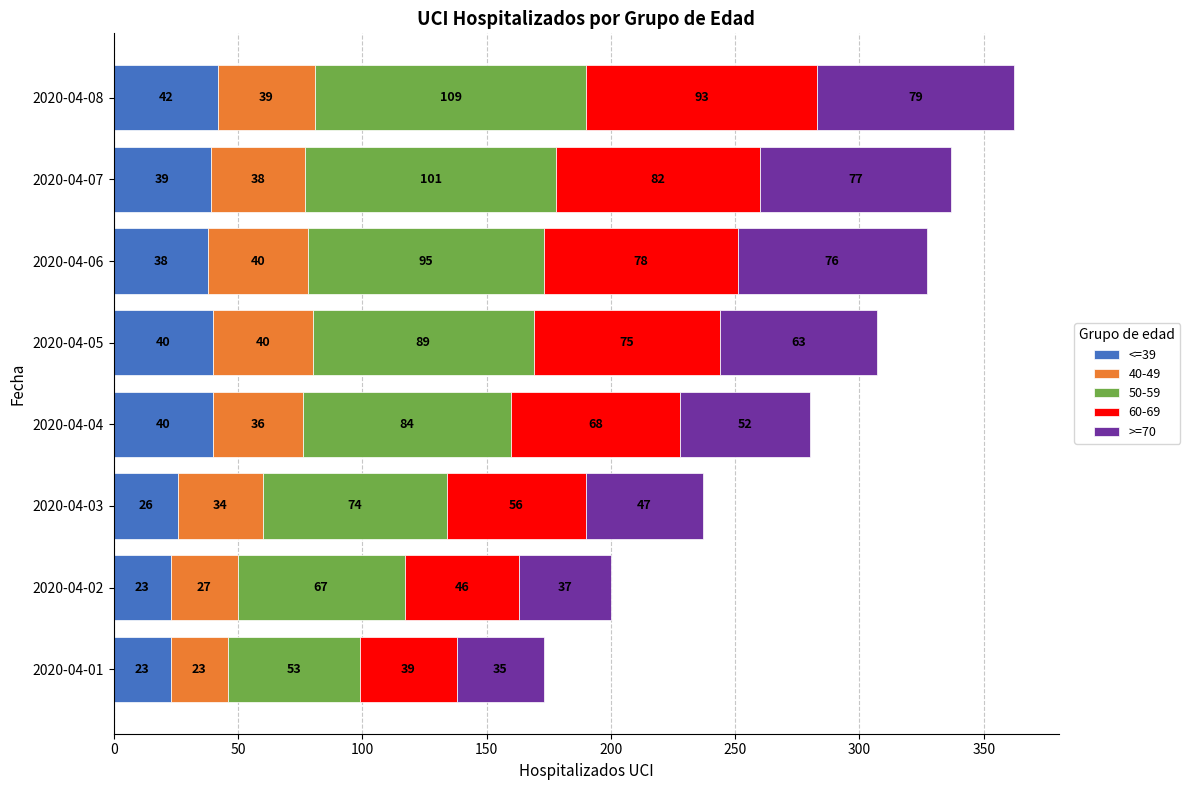

What is the sum of all <=39 values?

271